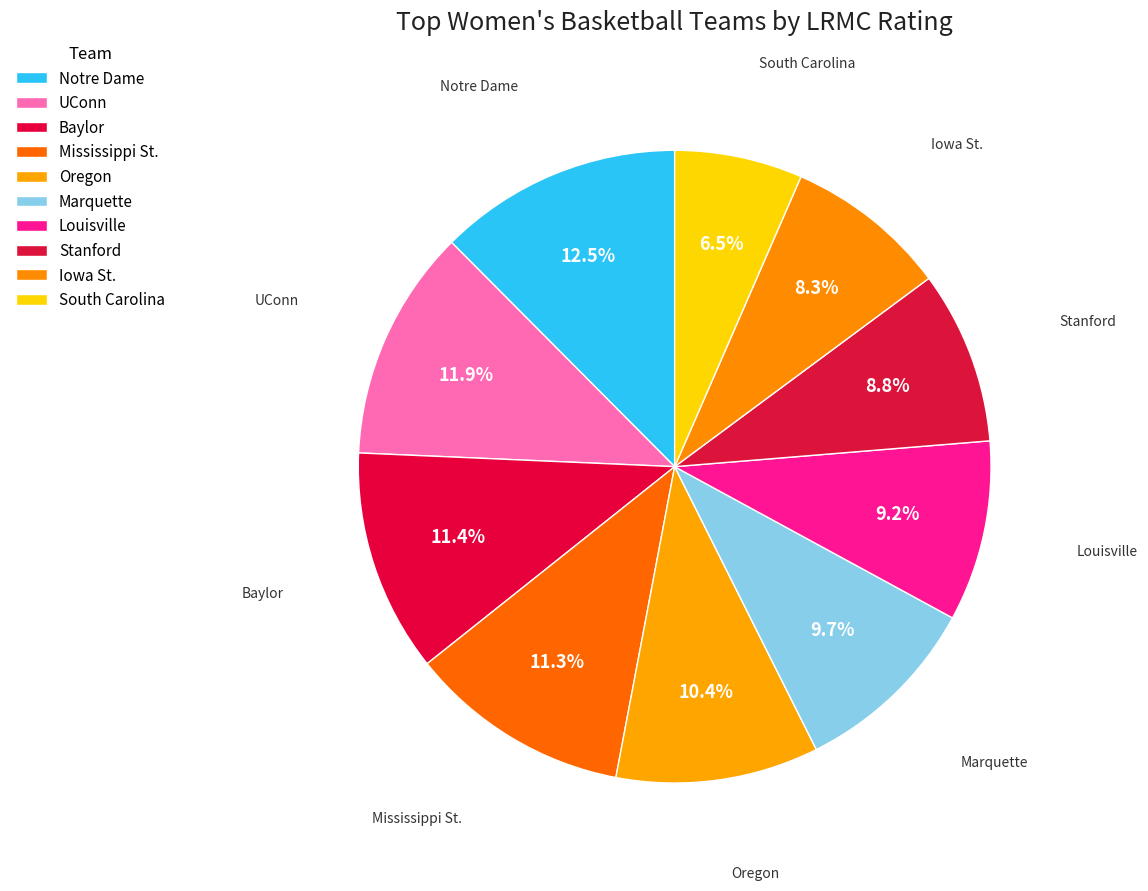

What percentage is the Iowa St. slice, to the nearest percent?

8%